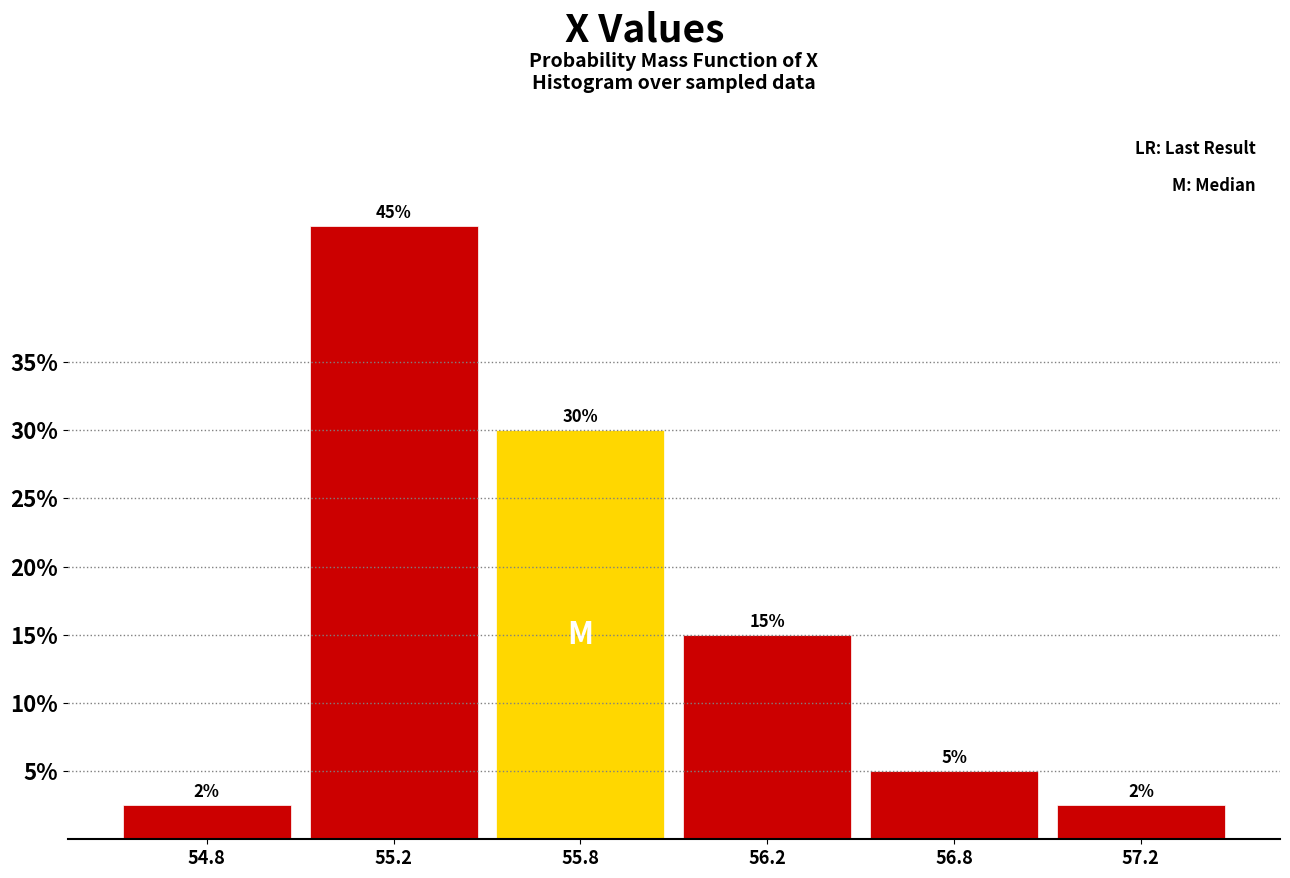

Between 55.2 and 57.2, which is larger?

55.2